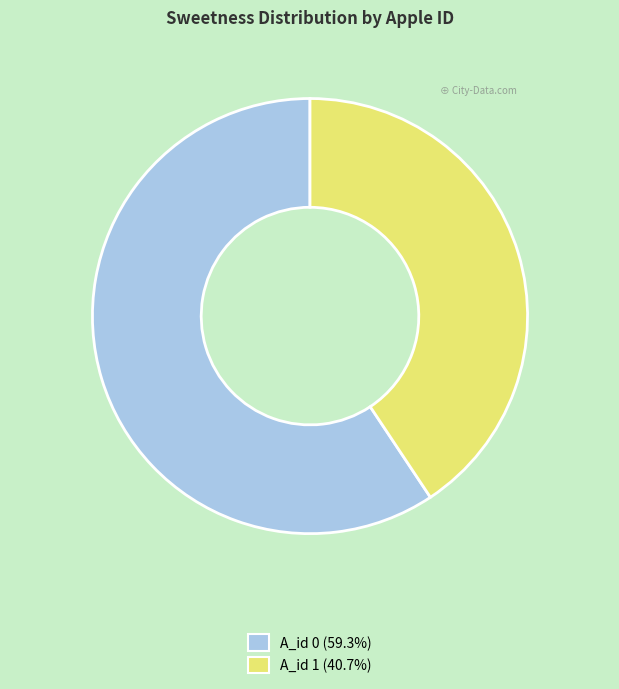

Does any single category account for the majority?

Yes